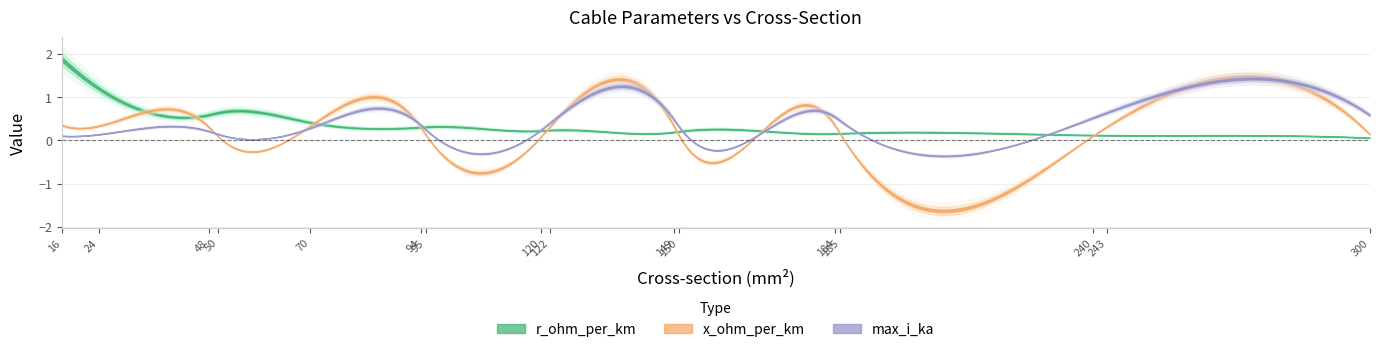

Is the value of r_ohm_per_km at 94 greater than the value of max_i_ka at 50?

Yes